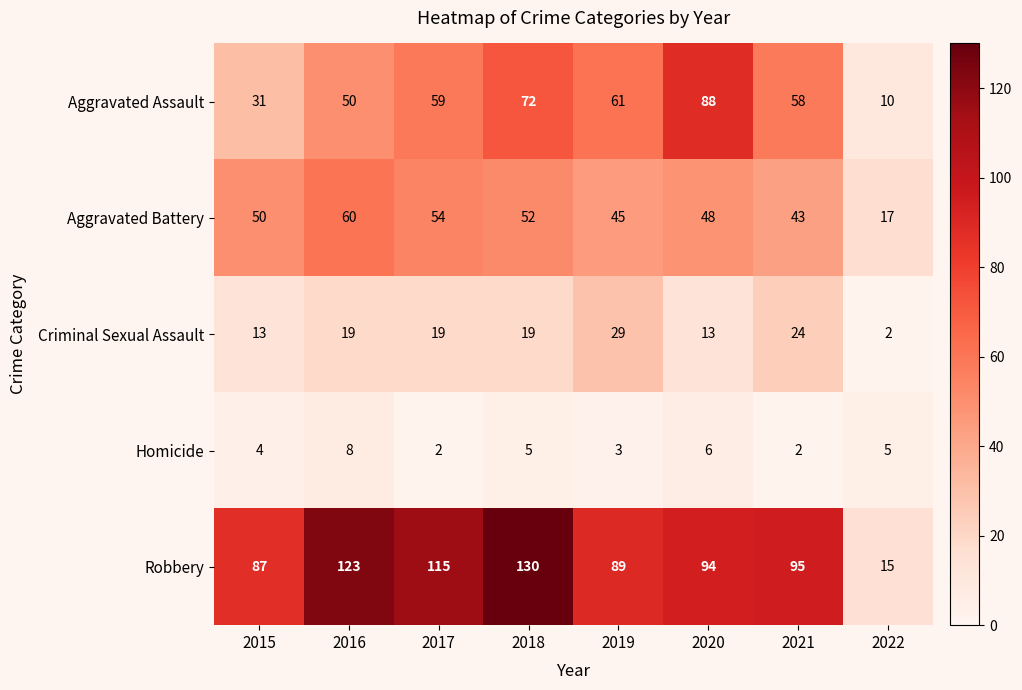

Count the Criminal Sexual Assault values in the range 13 to 24.

6